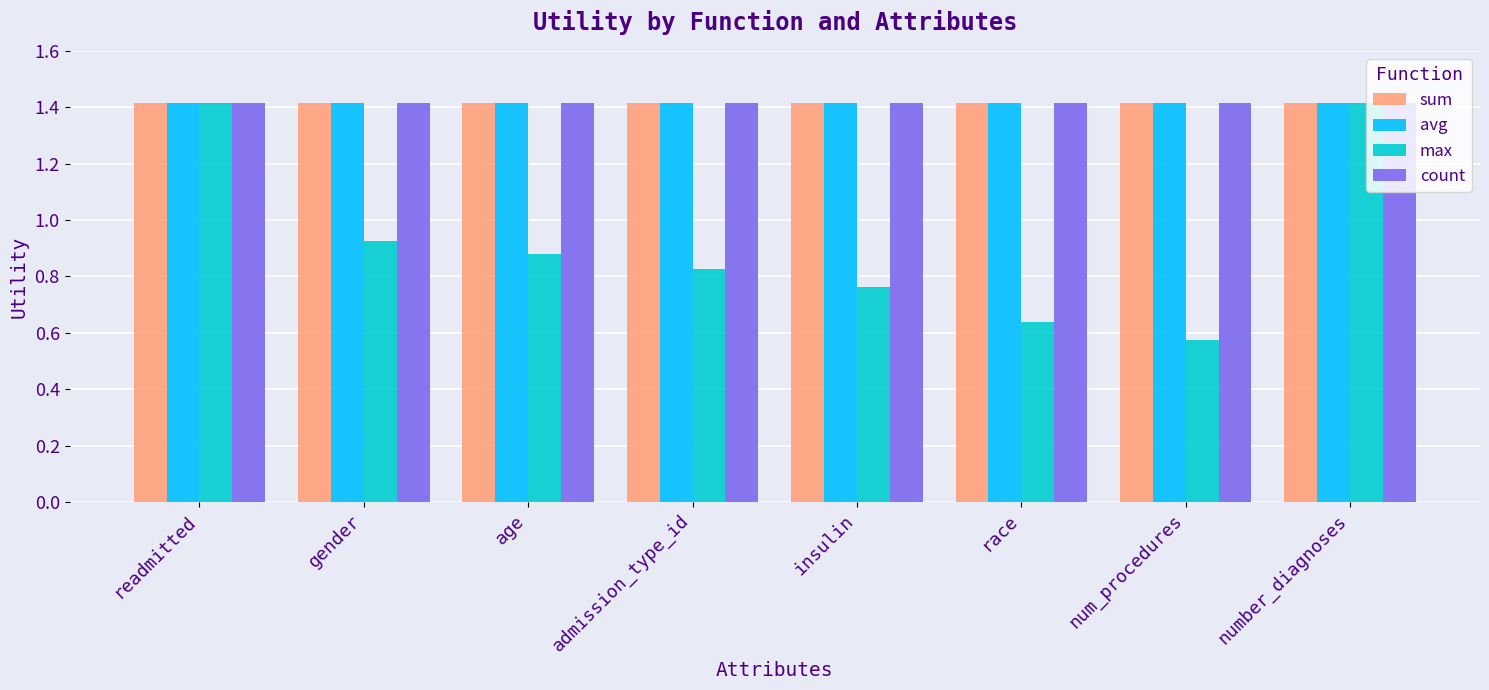

Which category has the lowest value across all series?

num_procedures